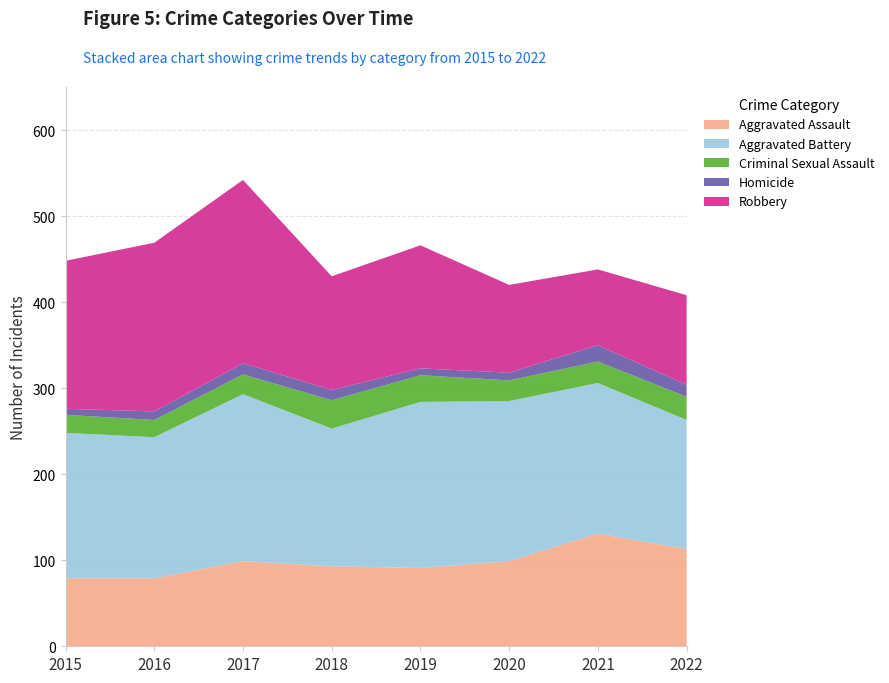

What is the total value across all series at 2015?

448